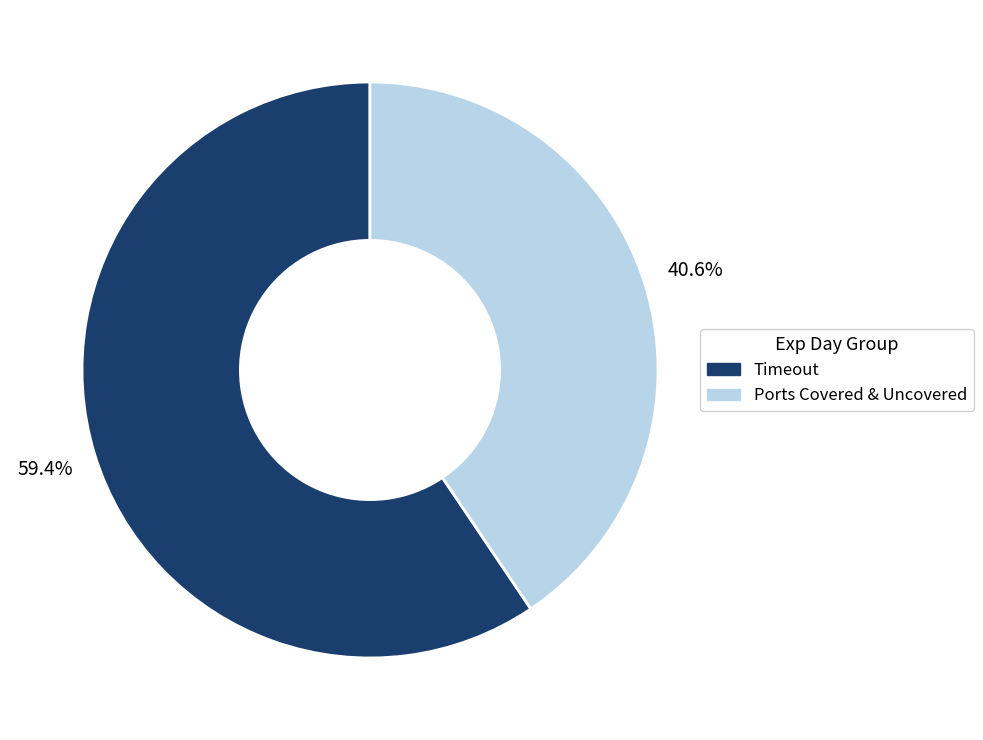

Is there a majority slice in this chart?

Yes